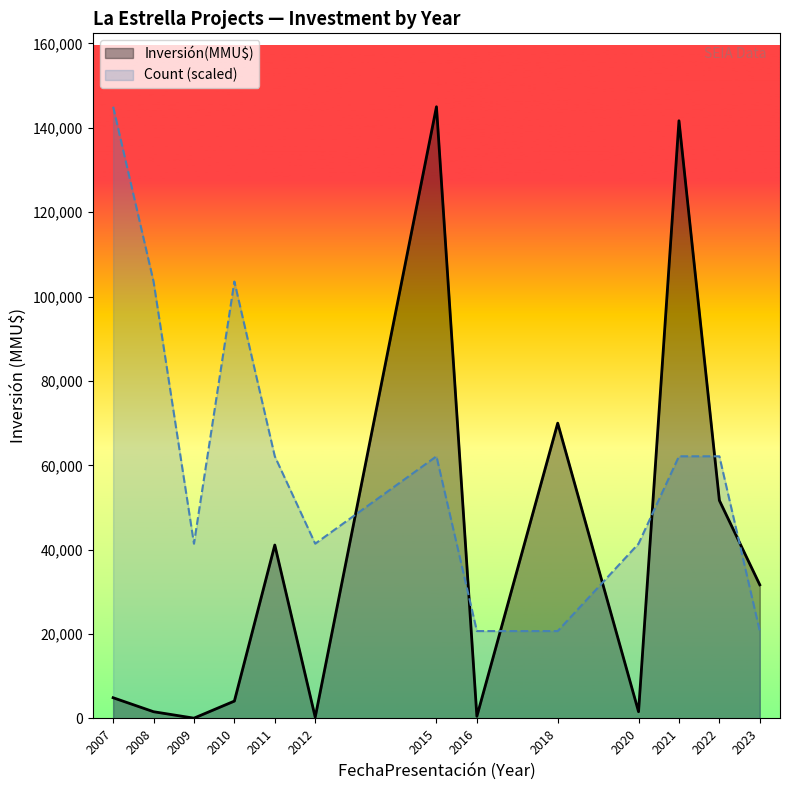

Rank the series at 2007 from highest to lowest value.

Count (scaled), Inversión(MMU$)